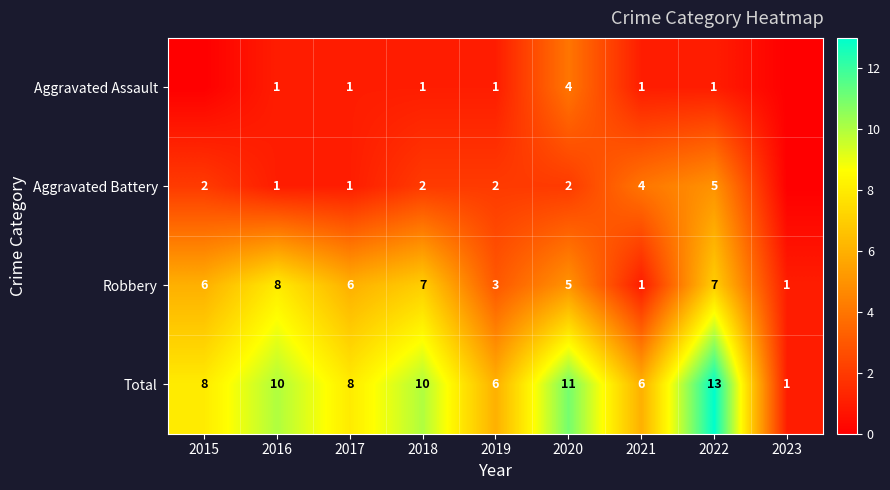

What is the total value across all series at 2022?

26